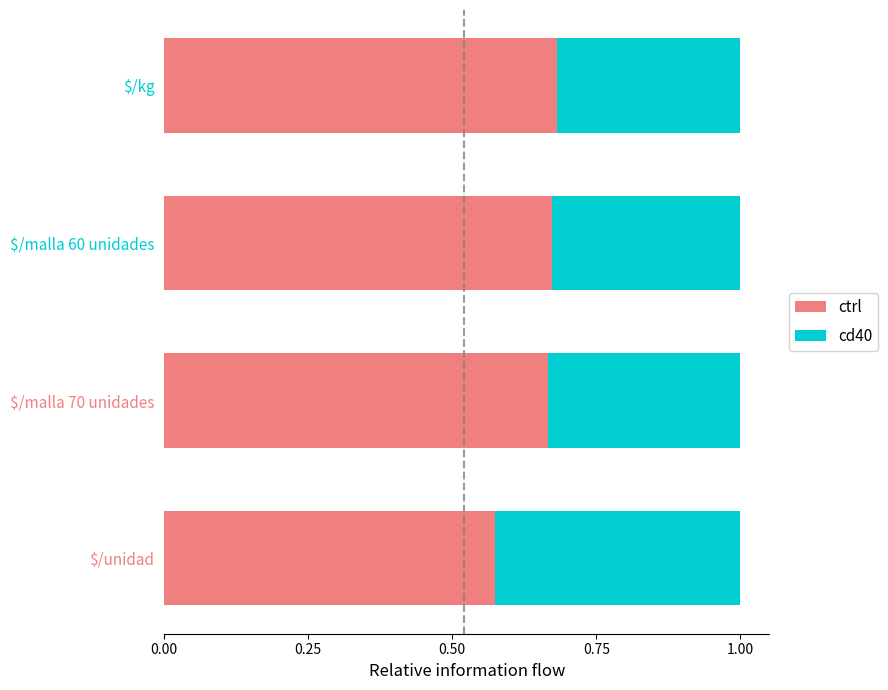

Count the number of data series in this chart.

2